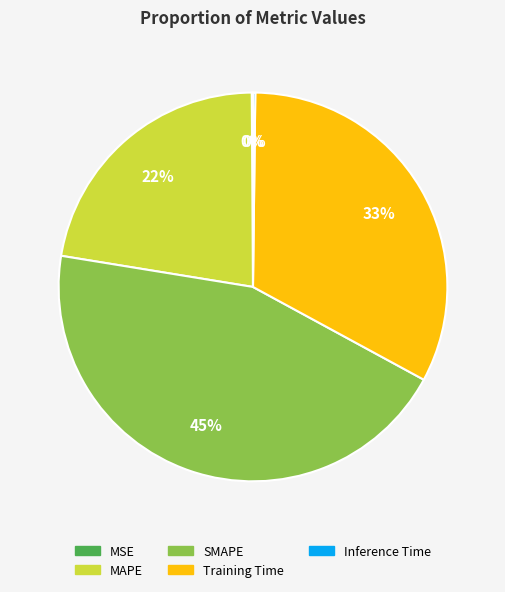

Does any single category account for the majority?

No